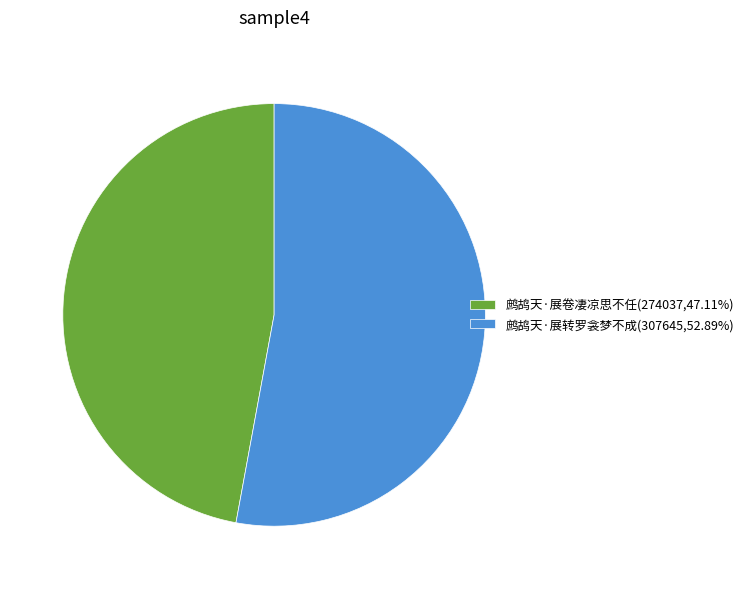

Do 鹧鸪天·展转罗衾梦不成(307645,52.89%) and 鹧鸪天·展卷凄凉思不任(274037,47.11%) together represent more than half of the pie?

Yes